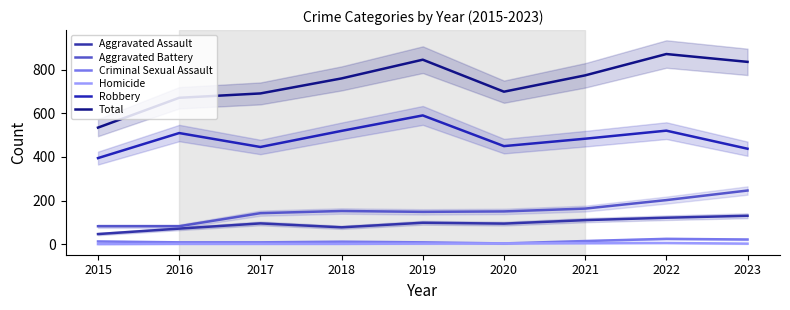

At which category is the sum across all series the highest?

2022